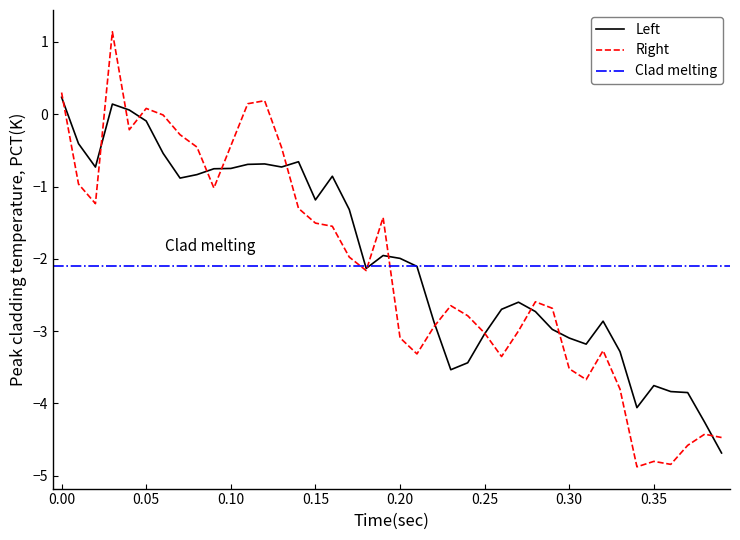

What is the highest value of the Right series?

1.1